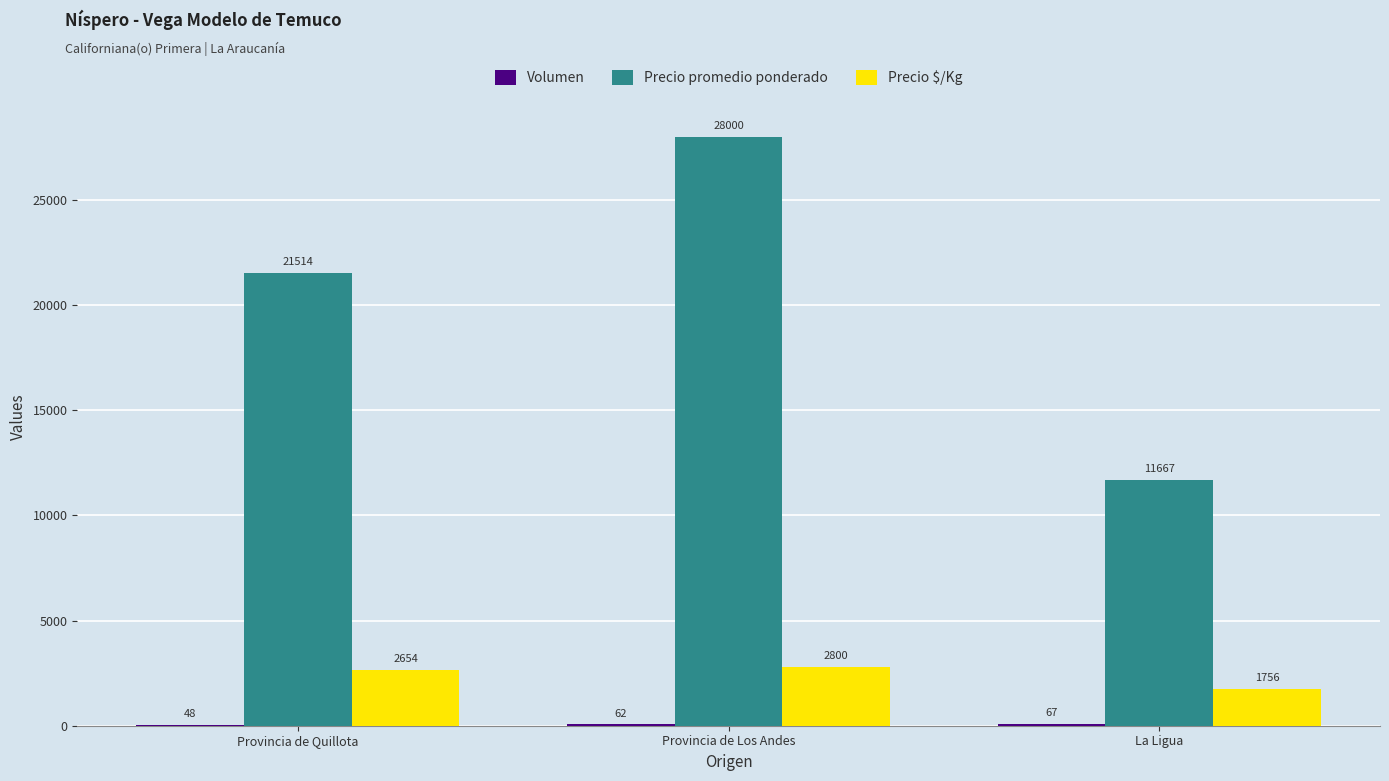

What is the sum of the Precio promedio ponderado values at Provincia de Quillota and La Ligua?

33181.0